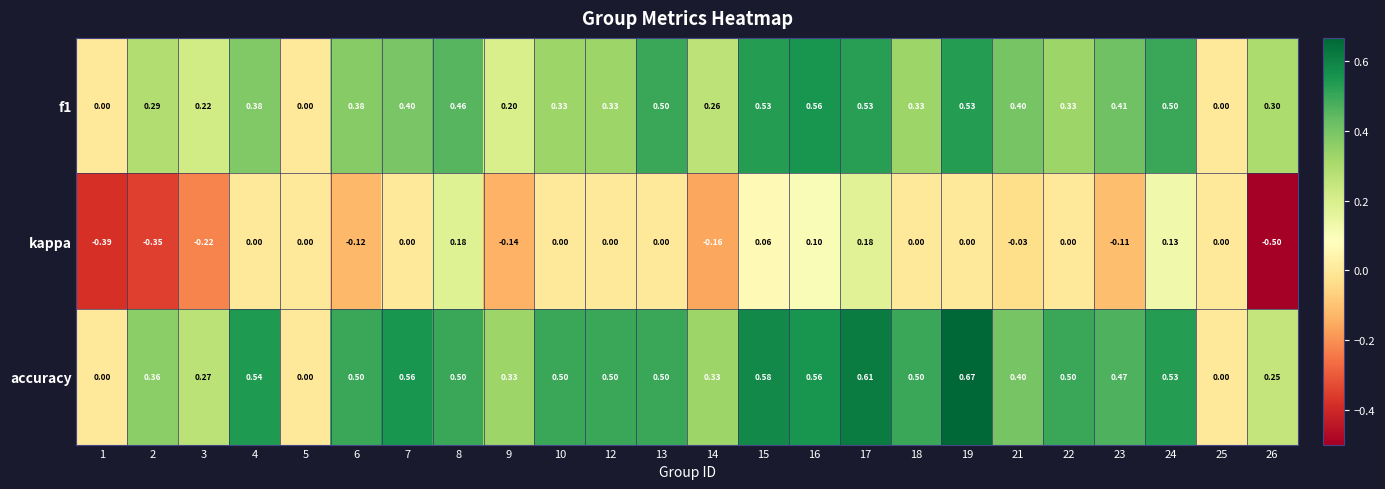

Count the number of data series in this chart.

3